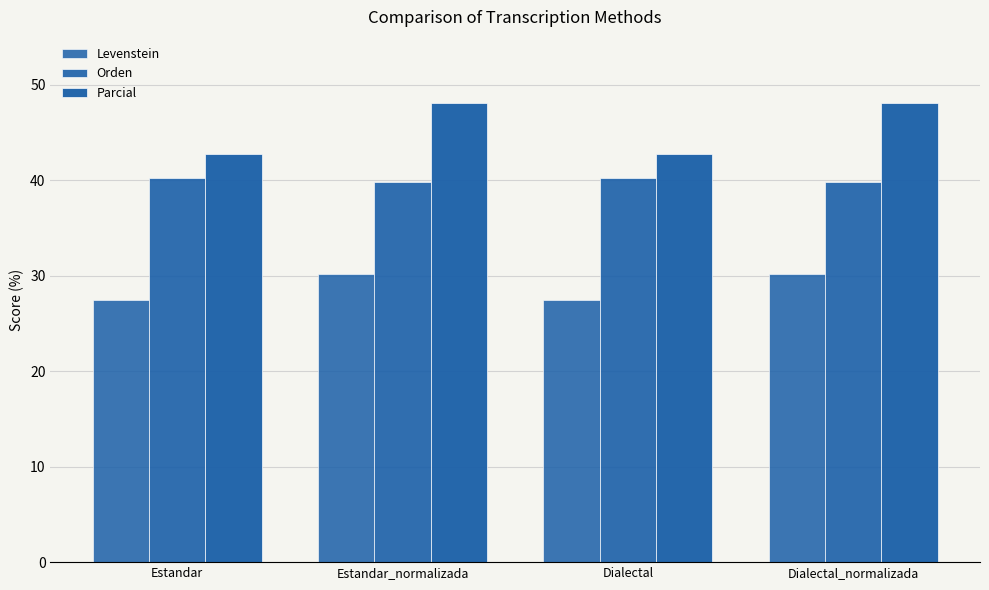

List the series in order of their overall mean, lowest first.

Levenstein, Orden, Parcial